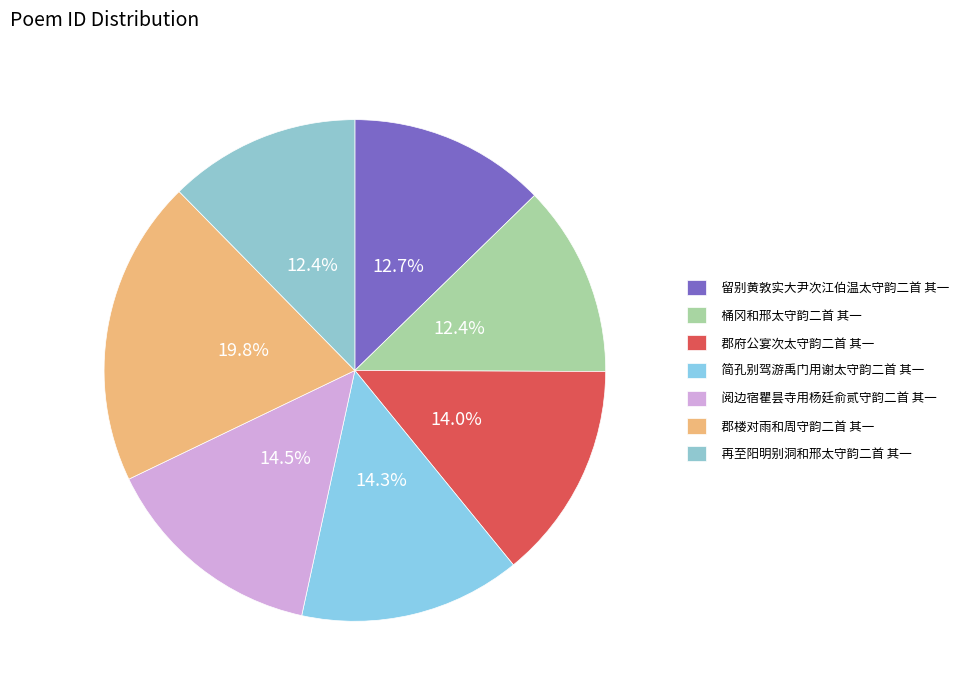

Count the number of slices in the pie.

7